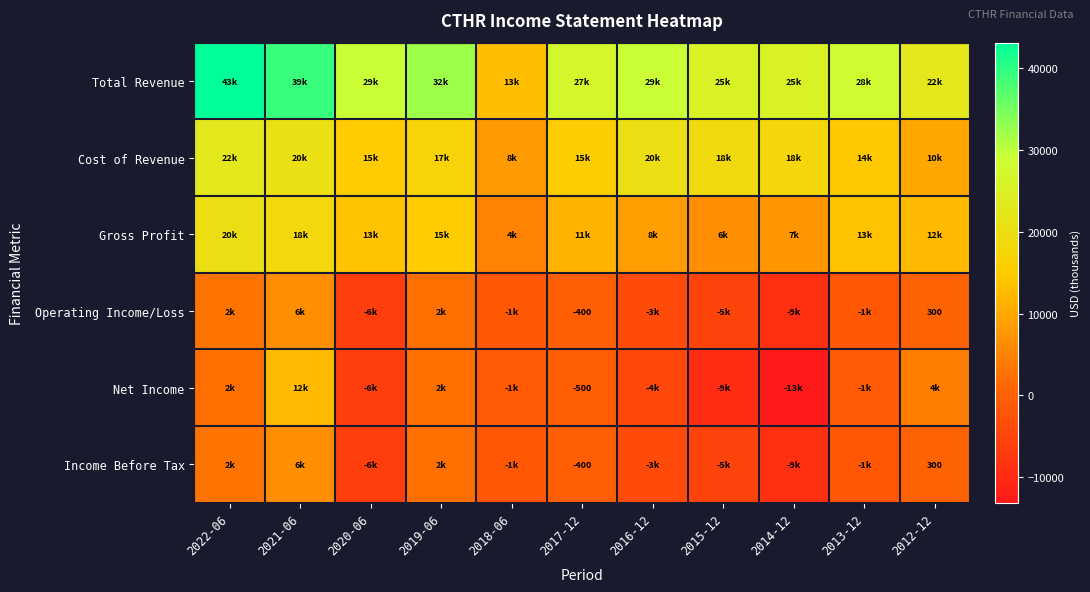

True or false: Total Revenue has a value of 2838 at 2018-06.

False